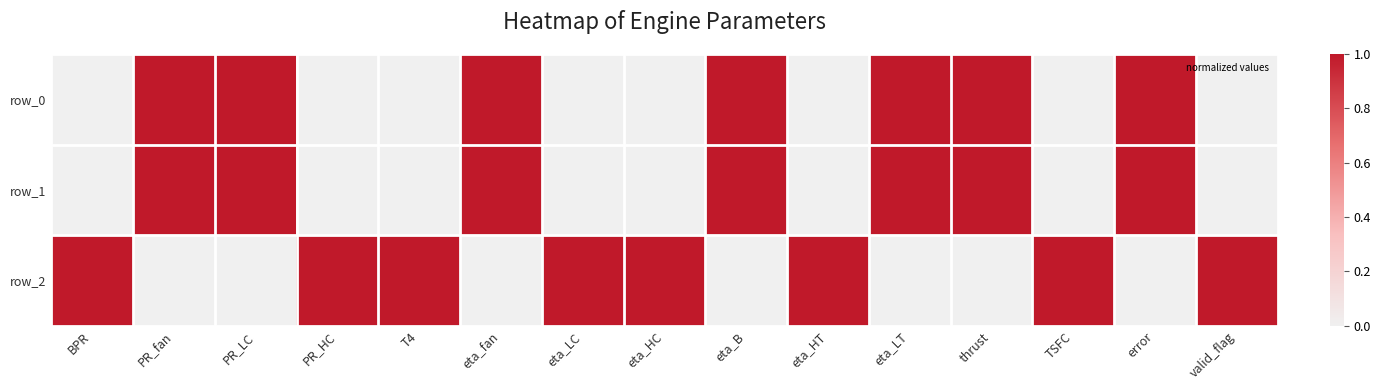

List the labels in order of row_0 value, smallest first.

BPR, PR_HC, T4, eta_LC, eta_HC, eta_HT, TSFC, valid_flag, PR_fan, PR_LC, eta_fan, eta_B, eta_LT, thrust, error